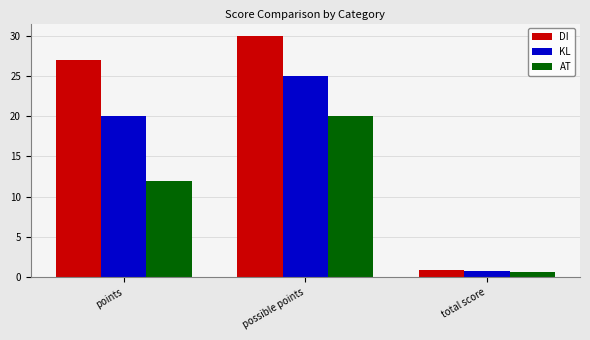

Rank the categories by DI value from highest to lowest.

possible points, points, total score